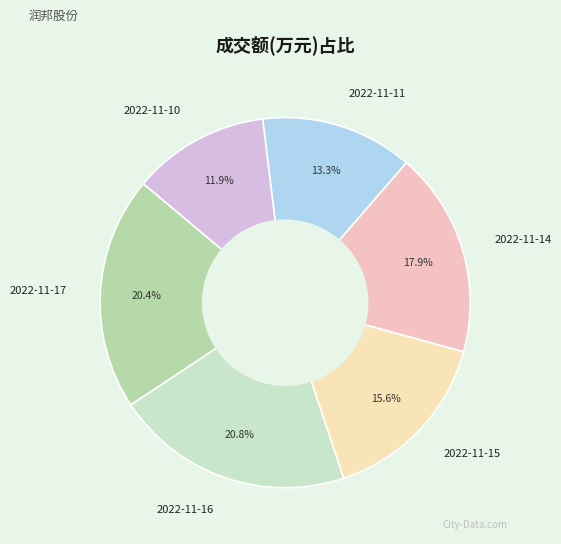

Which category has the smallest portion of the pie?

2022-11-10